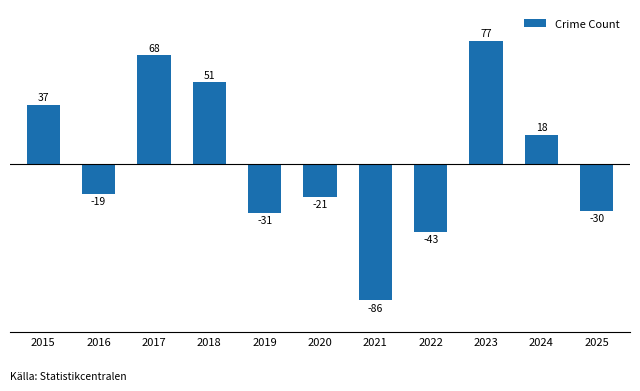

What is the difference between the second highest and minimum values?

154